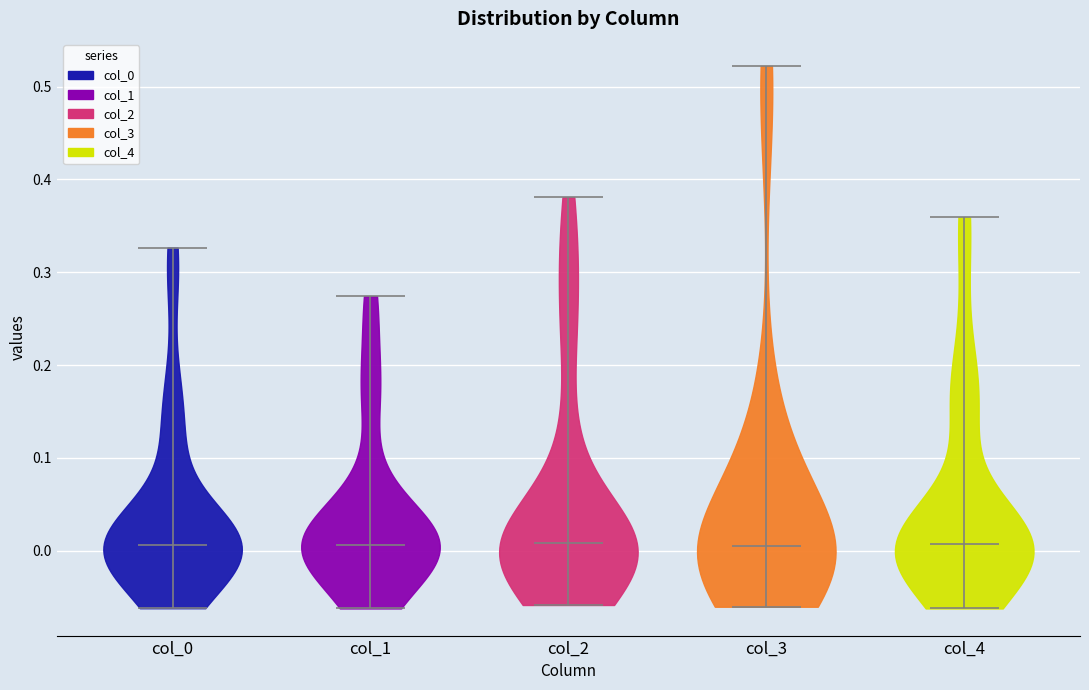

Reading left to right, read every violin against the y-axis: where its median line is, and the lowest and highest points it reaches. The values are not printed on the chart, so give them approximately, as read against the axis.

col_0: median line 0.01, lowest point -0.06, highest point 0.33
col_1: median line 0.01, lowest point -0.06, highest point 0.27
col_2: median line 0.01, lowest point -0.06, highest point 0.38
col_3: median line 0.01, lowest point -0.06, highest point 0.52
col_4: median line 0.01, lowest point -0.06, highest point 0.36